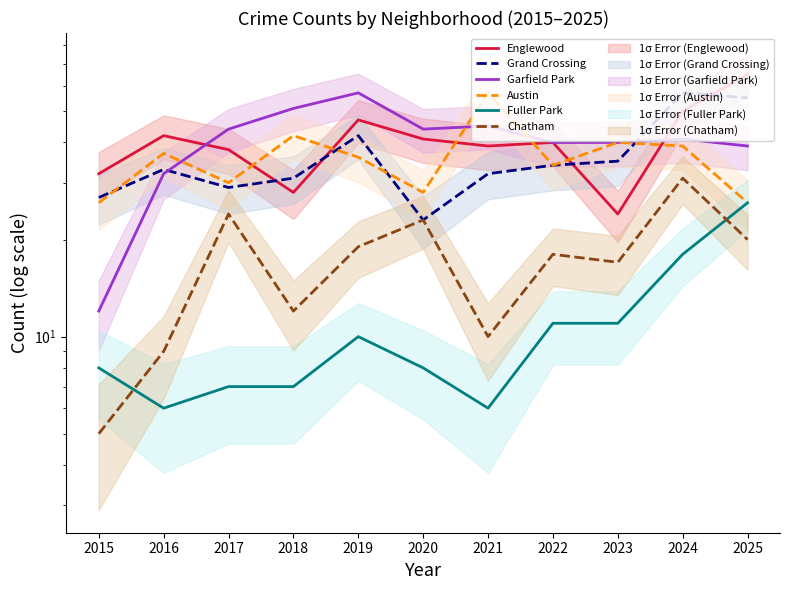

Is it true that Fuller Park equals 4 at 2021?

False